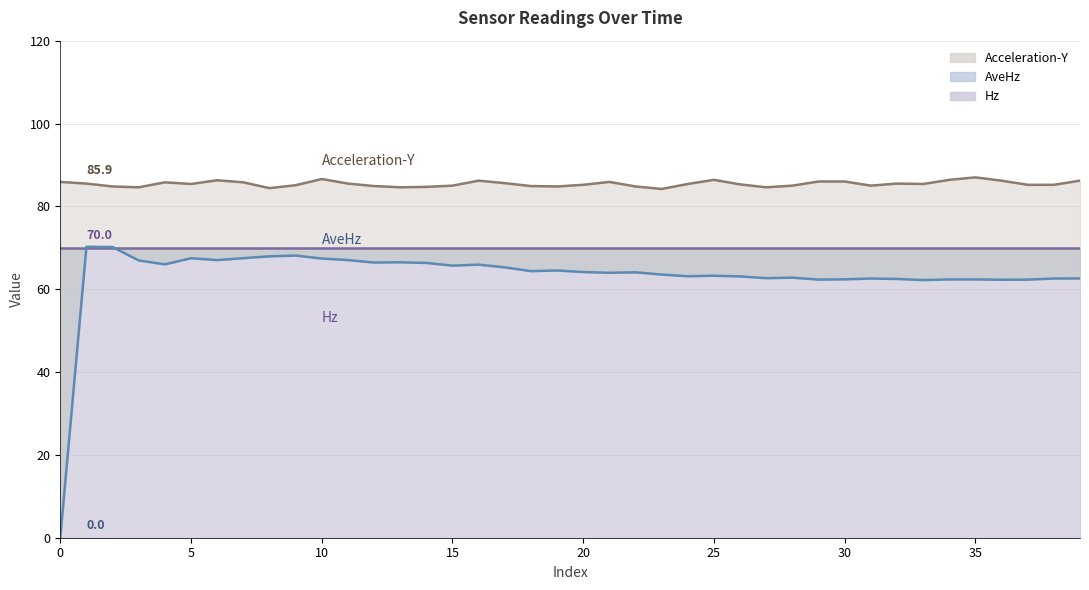

In AveHz, how many points are lower than both neighbors (excluding endpoints)?

11